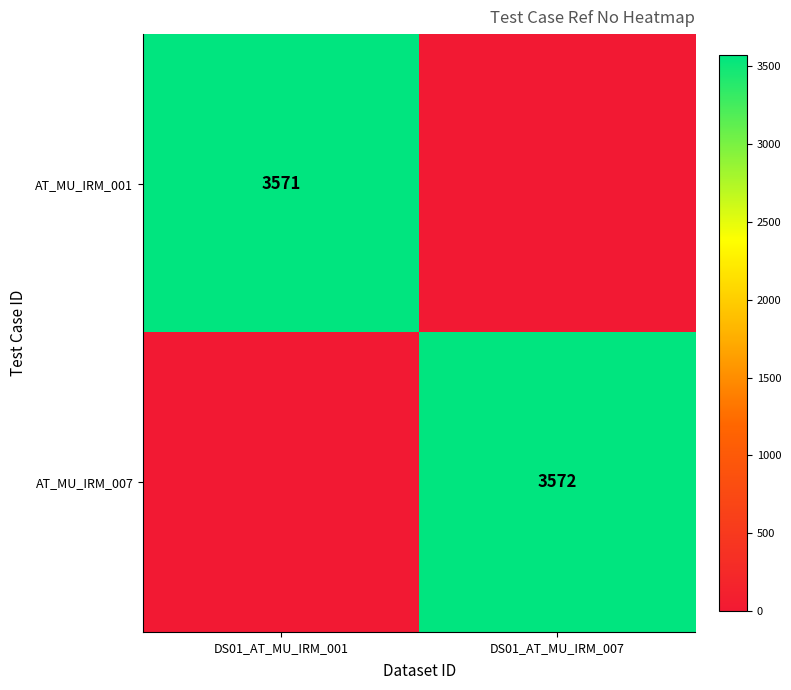

True or false: AT_MU_IRM_007 has a value of 3572 at DS01_AT_MU_IRM_007.

True